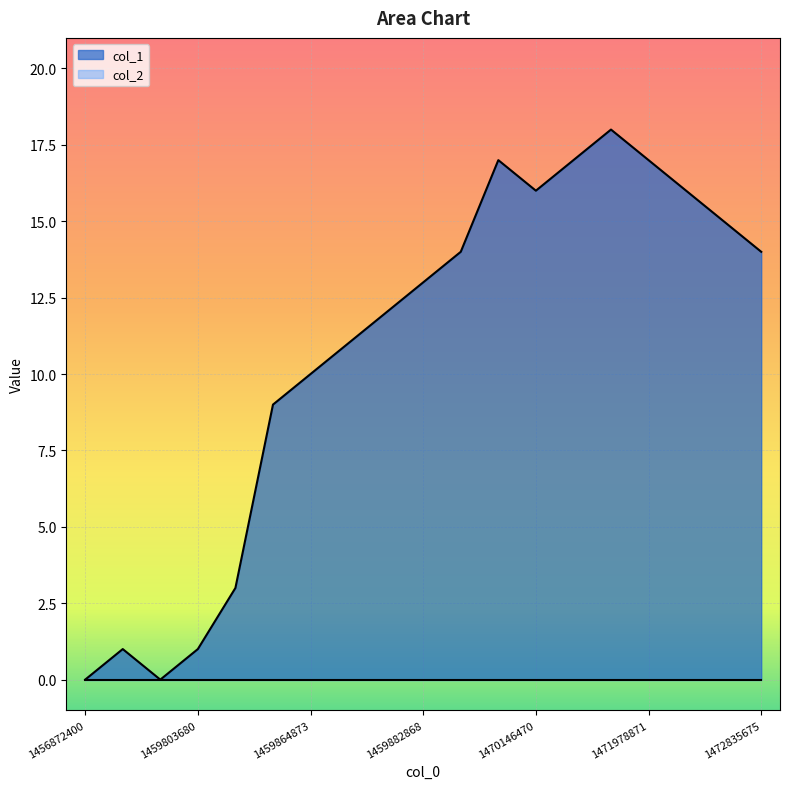

What is the greatest value displayed?

18